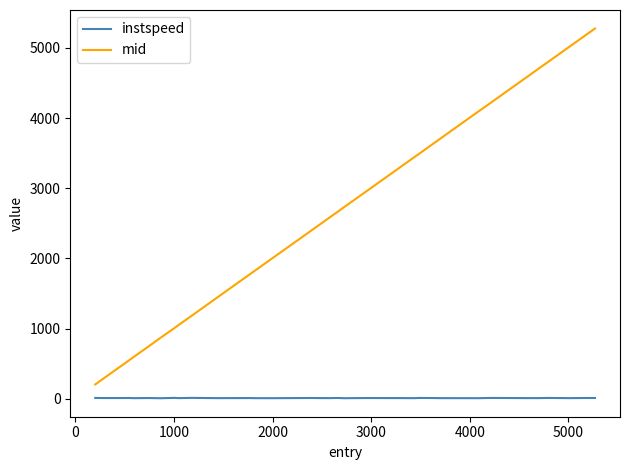

Which series has the largest total across all categories?

mid